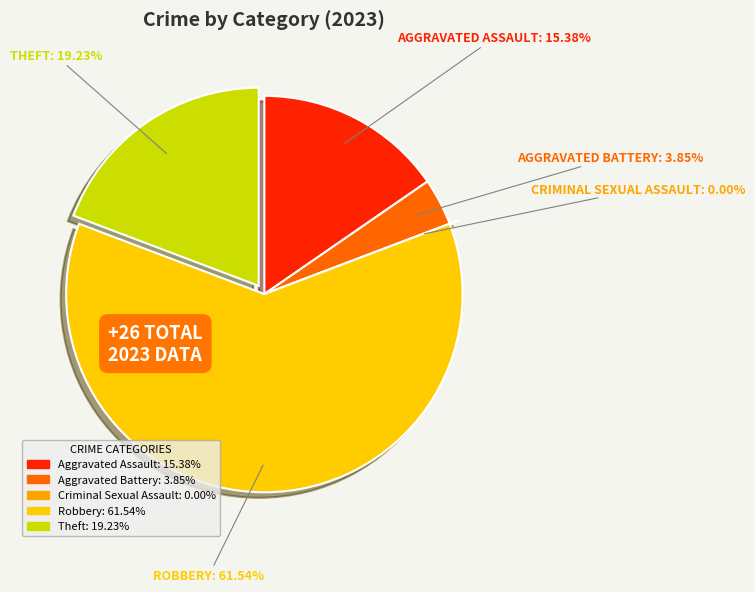

Which slice is the smallest?

Criminal Sexual Assault